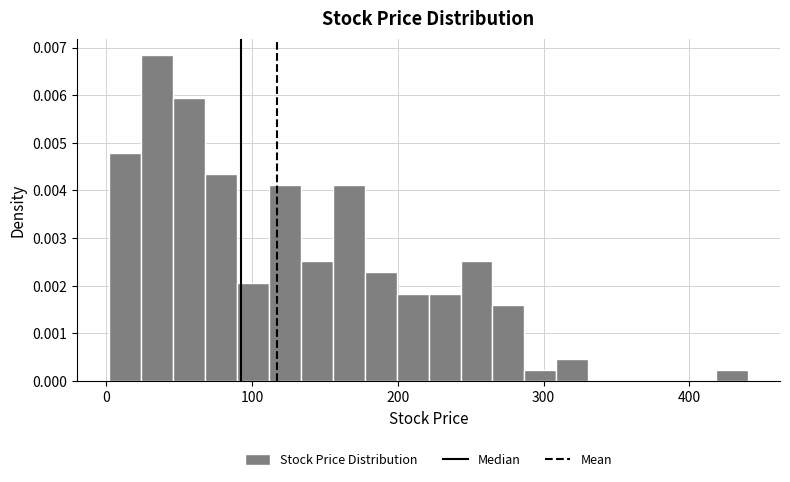

Around what value on the x-axis is the tallest bar? Give the approximate position of its centre, as read against the axis.

30